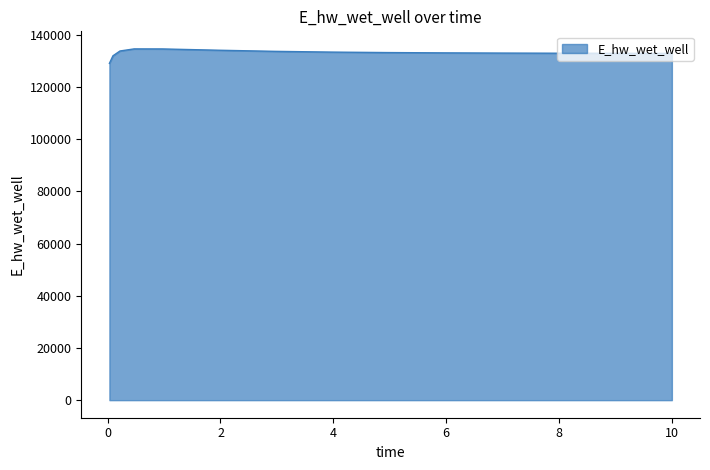

What is the greatest value displayed?

134609.6